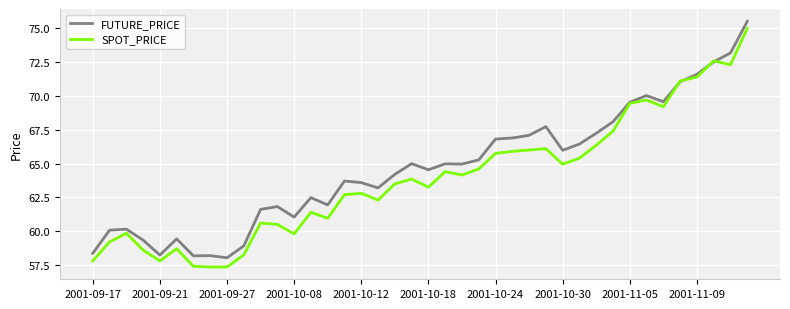

In FUTURE_PRICE, how many points are higher than both neighbors (excluding endpoints)?

10